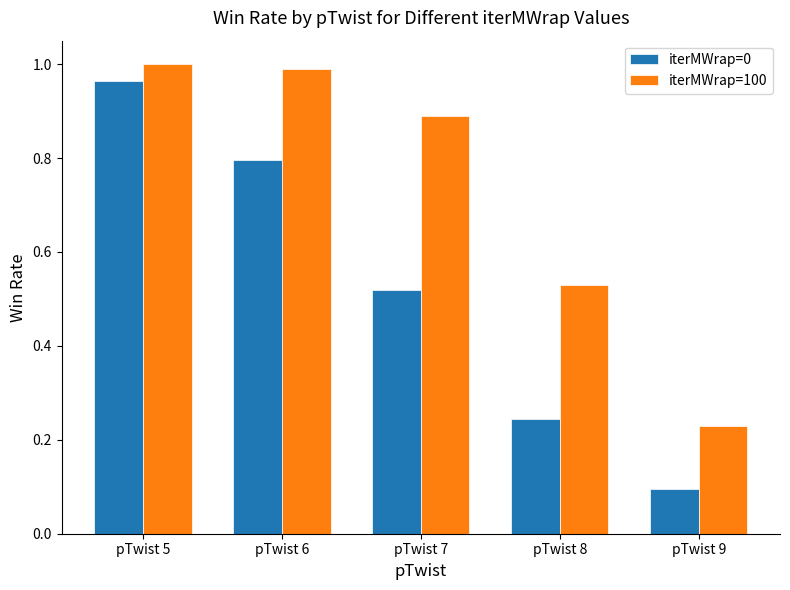

What is the difference between the second highest and minimum values in the iterMWrap=100 series?

0.8